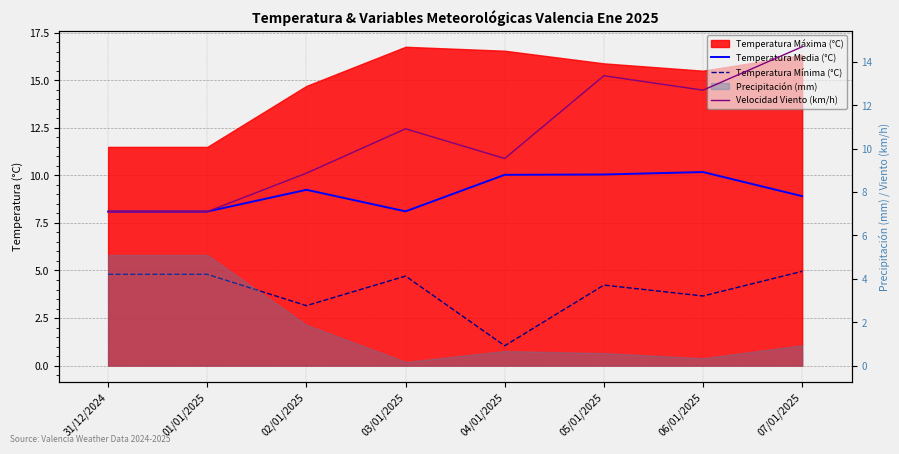

Which series has the widest spread of values?

Velocidad Viento (km/h)